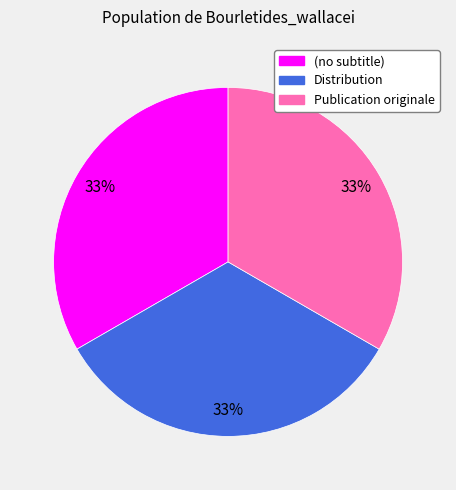

To the nearest percent, what is the difference between the (no subtitle) and Publication originale slice percentages?

0%